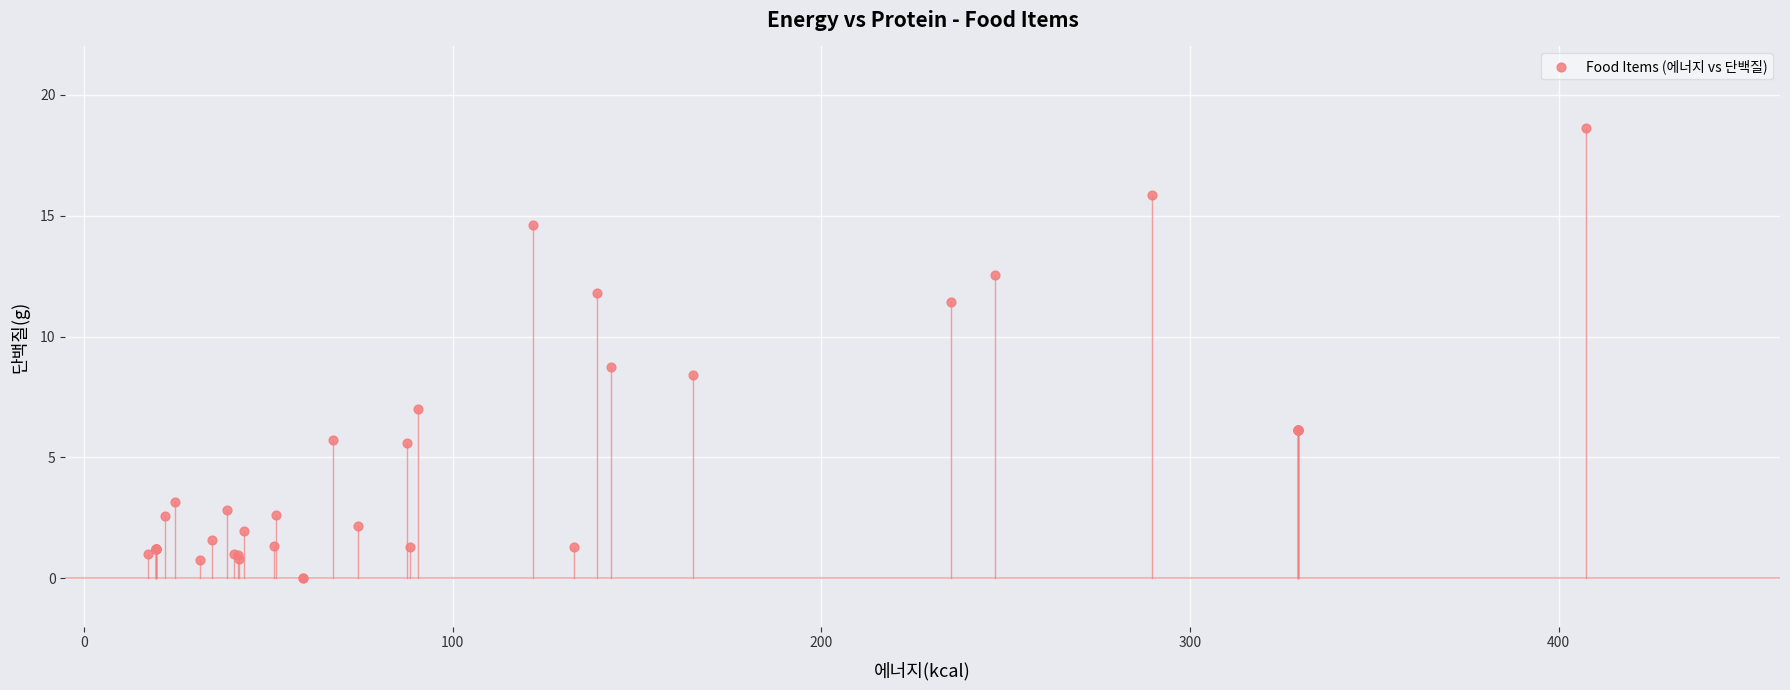

What Y value in the scatter plot is closest to 9?

8.8